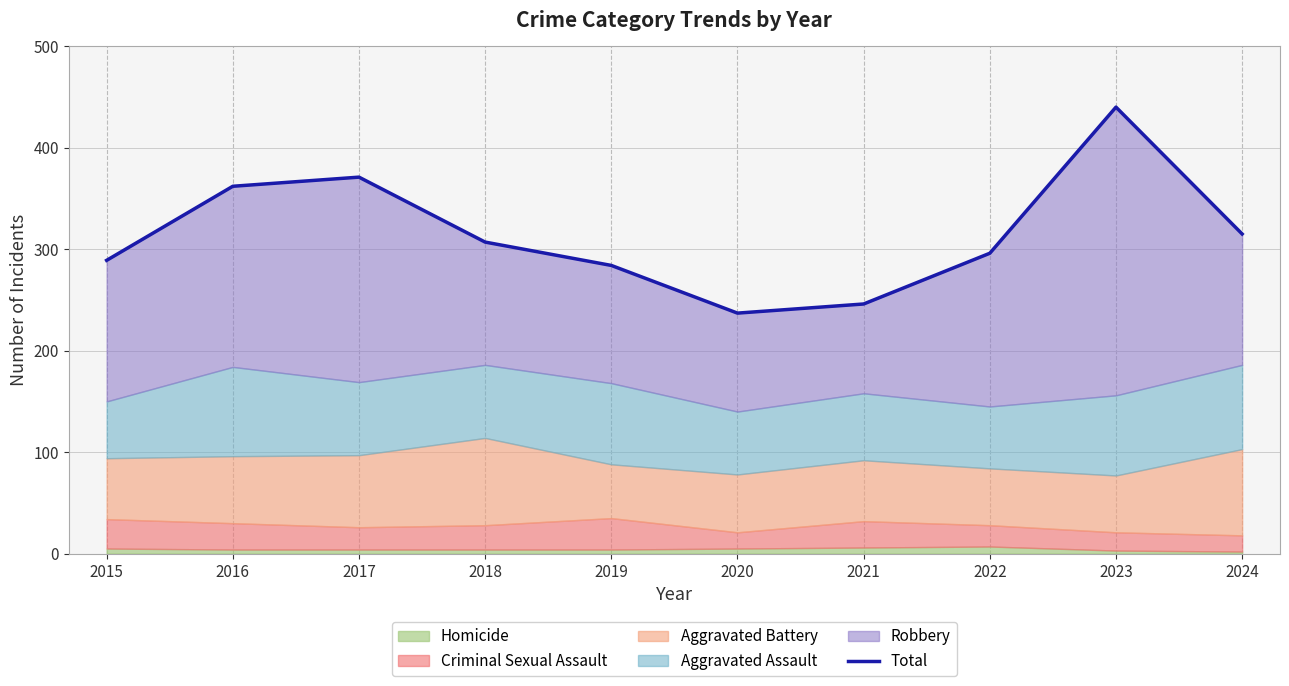

Is it true that the value at 2017 is 371?

True